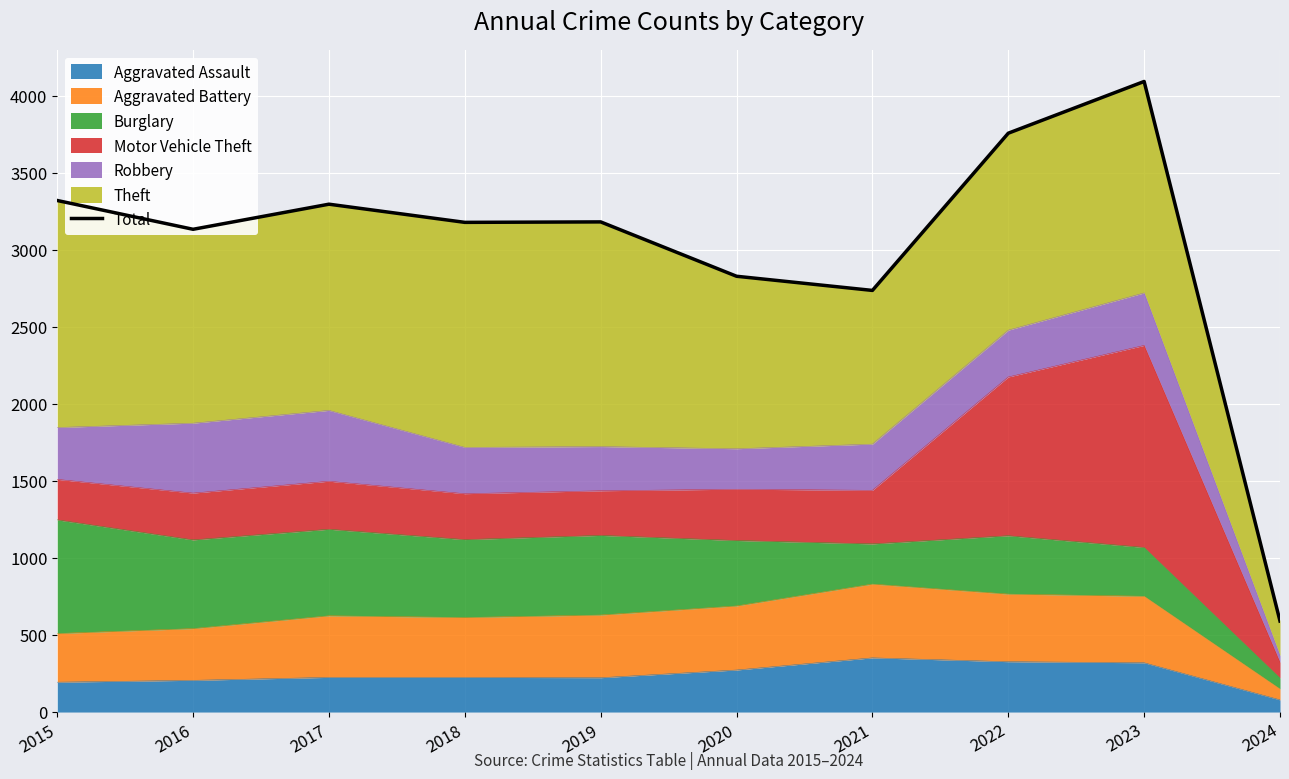

How many interior local valleys (lower than both neighbors) does the data have?

3